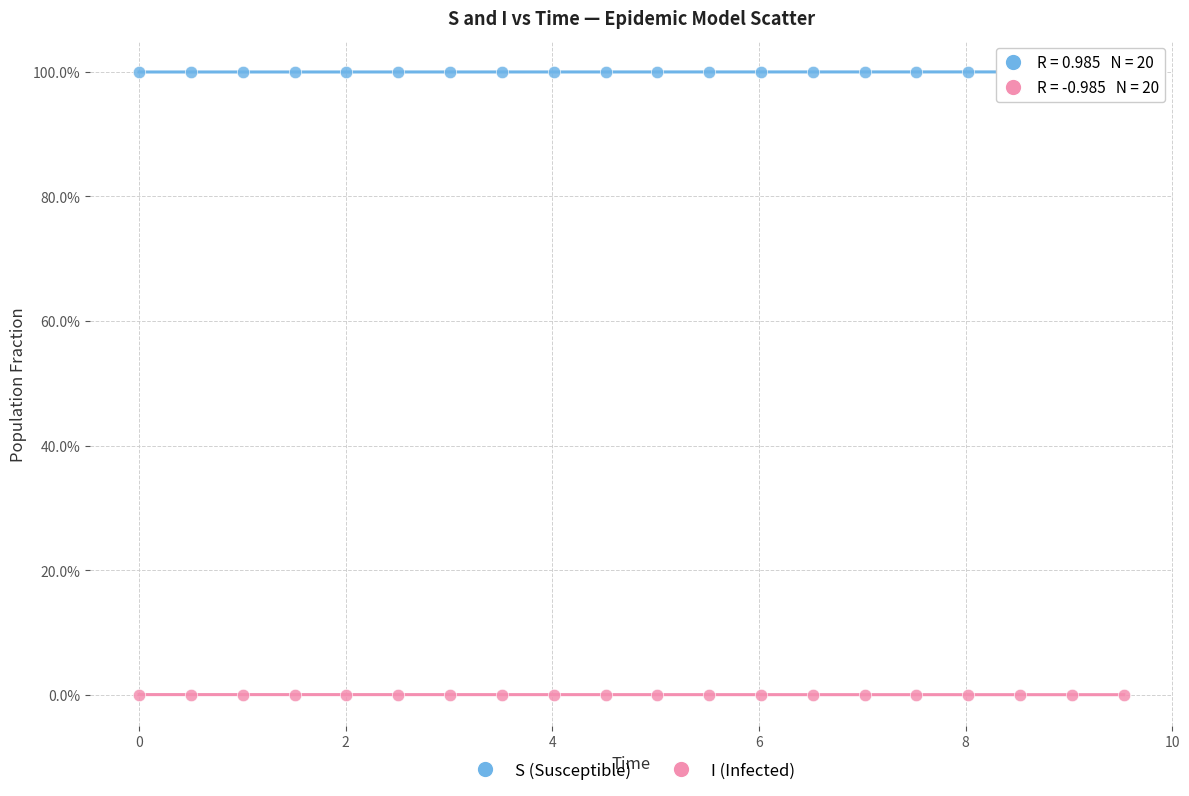

Which series contains the highest Y value?

S (Susceptible)